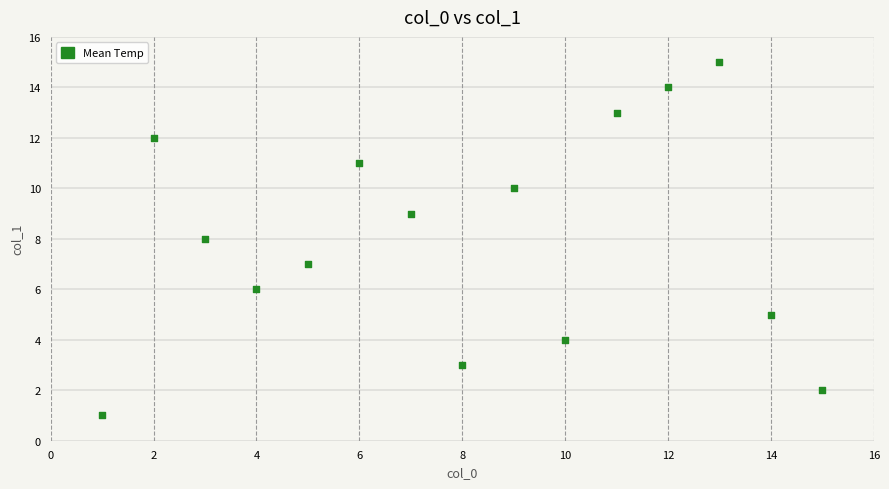

What is the range of X values (max minus min)?

14